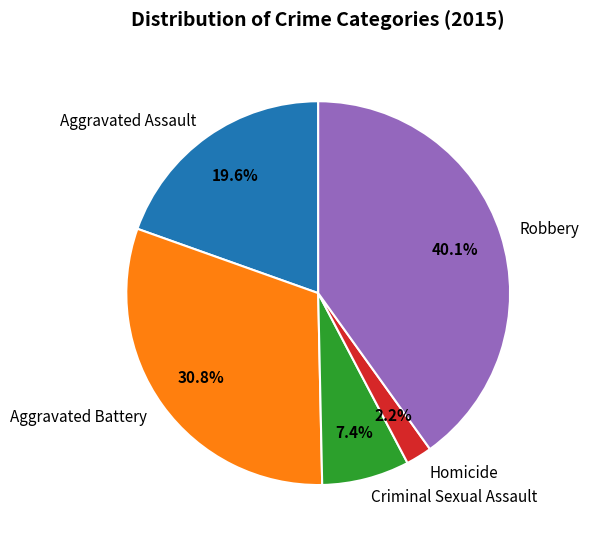

True or false: Aggravated Assault accounts for 20% of the total.

True